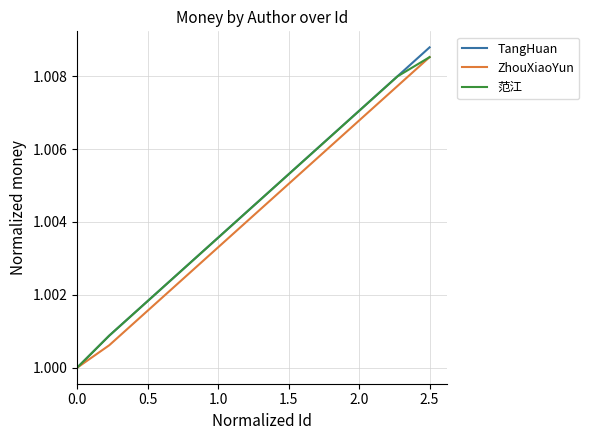

Which series has the largest range (max minus min)?

TangHuan